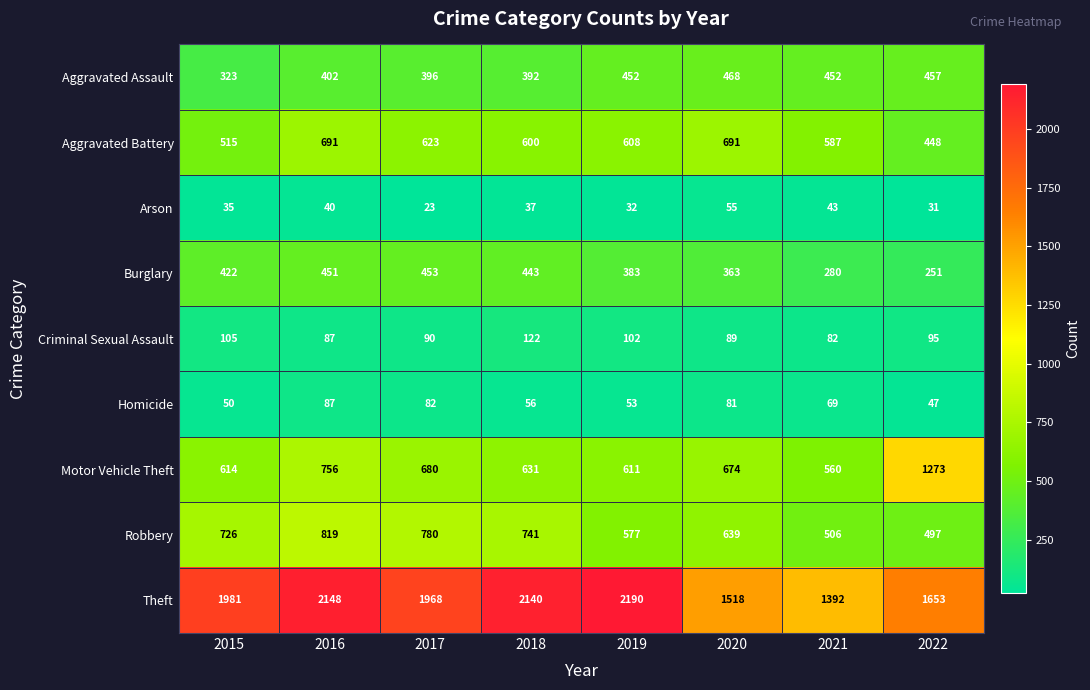

What is the difference between the Robbery values at 2018 and 2020?

102